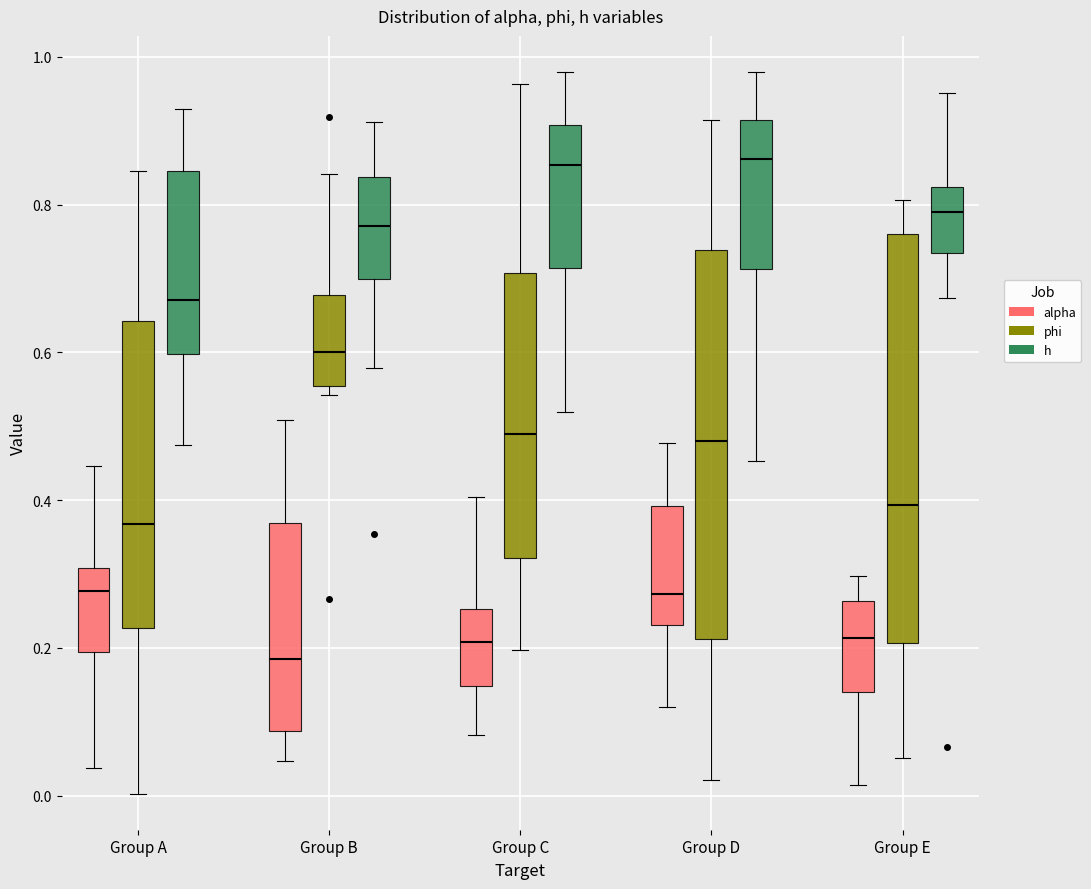

Reading left to right, transcribe this box plot: for each box, give where its median line is, the range the box spans, and where its two whiskers end, as read against the y-axis. The values are not printed on the chart, so give them approximately, as read against the axis.

Group A (alpha): median 0.28, box 0.20 to 0.30, whiskers 0.04 to 0.44
Group A (phi): median 0.36, box 0.22 to 0.64, whiskers 0.00 to 0.84
Group A (h): median 0.68, box 0.60 to 0.84, whiskers 0.48 to 0.92
Group B (alpha): median 0.18, box 0.08 to 0.36, whiskers 0.04 to 0.50
Group B (phi): median 0.60, box 0.56 to 0.68, whiskers 0.54 to 0.84
Group B (h): median 0.78, box 0.70 to 0.84, whiskers 0.58 to 0.92
Group C (alpha): median 0.20, box 0.14 to 0.26, whiskers 0.08 to 0.40
Group C (phi): median 0.48, box 0.32 to 0.70, whiskers 0.20 to 0.96
Group C (h): median 0.86, box 0.72 to 0.90, whiskers 0.52 to 0.98
Group D (alpha): median 0.28, box 0.24 to 0.40, whiskers 0.12 to 0.48
Group D (phi): median 0.48, box 0.22 to 0.74, whiskers 0.02 to 0.92
Group D (h): median 0.86, box 0.72 to 0.92, whiskers 0.46 to 0.98
Group E (alpha): median 0.22, box 0.14 to 0.26, whiskers 0.02 to 0.30
Group E (phi): median 0.40, box 0.20 to 0.76, whiskers 0.06 to 0.80
Group E (h): median 0.78, box 0.74 to 0.82, whiskers 0.68 to 0.96